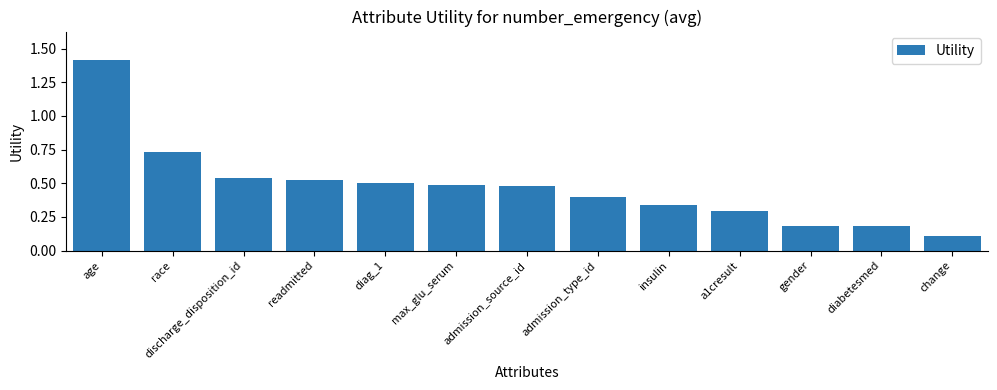

Is it true that the value at admission_source_id is 0.5?

True